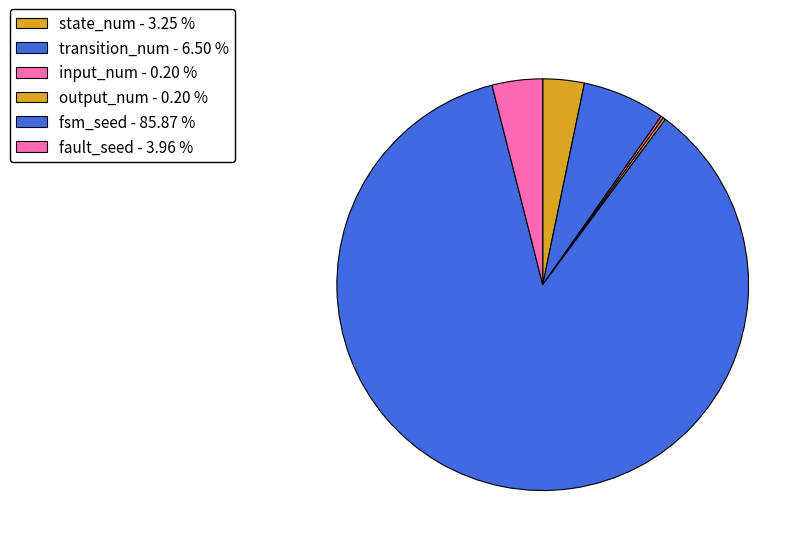

Does fsm_seed account for over 50% of the chart?

Yes